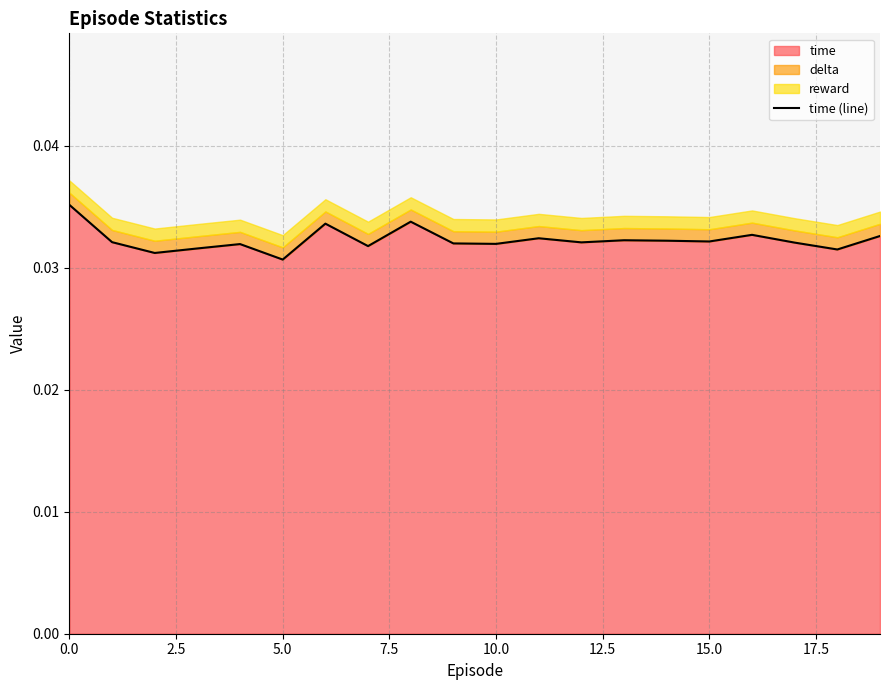

The chart shows a value of 0.0 at 15. True or false?

False